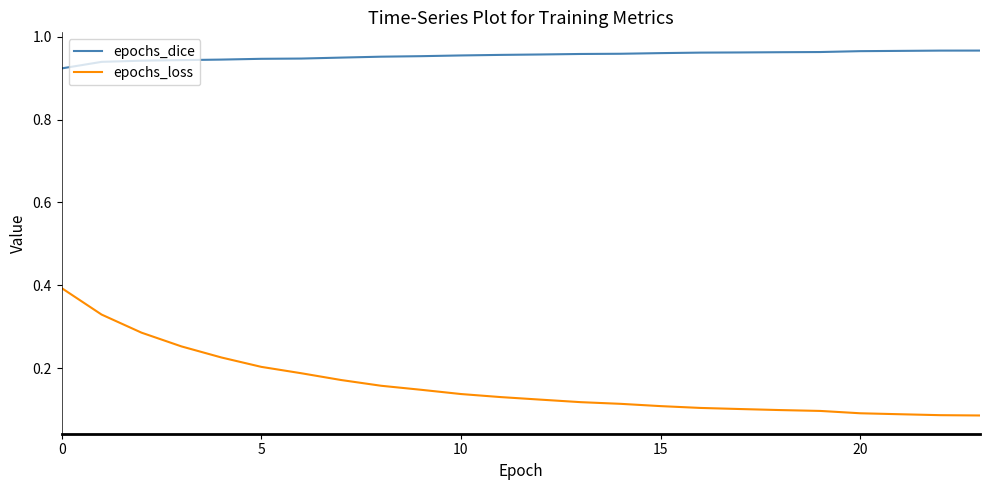

At how many categories does at least one series exceed 0?

24